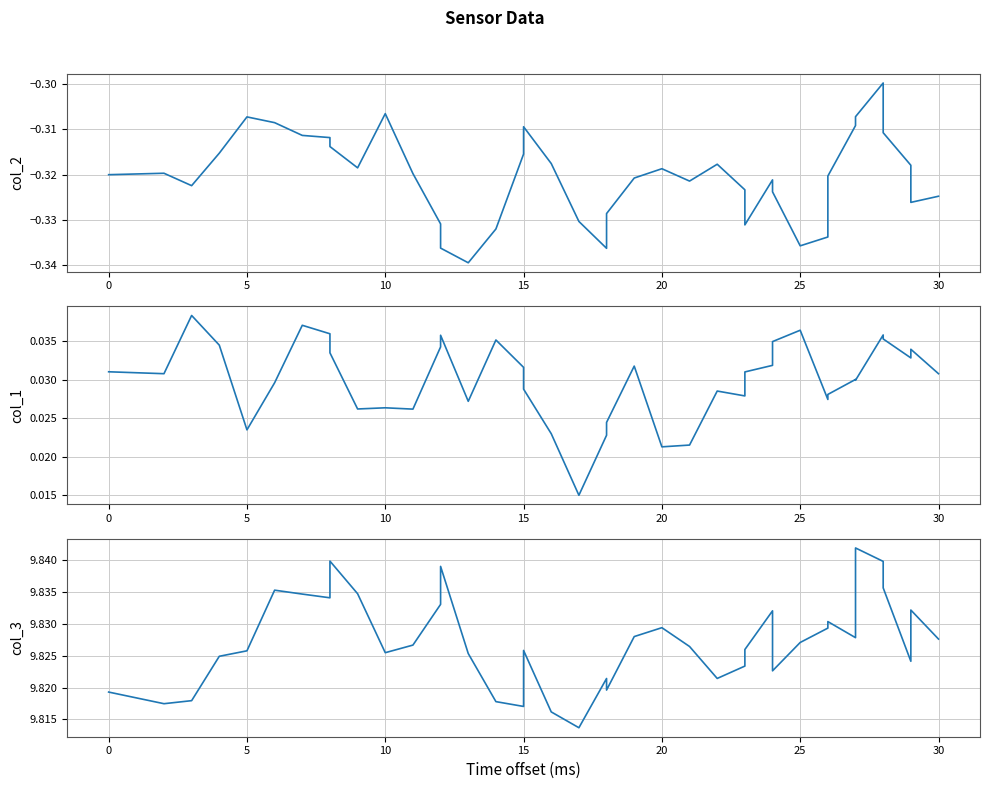

What is the sum of all col_1 values?

1.2